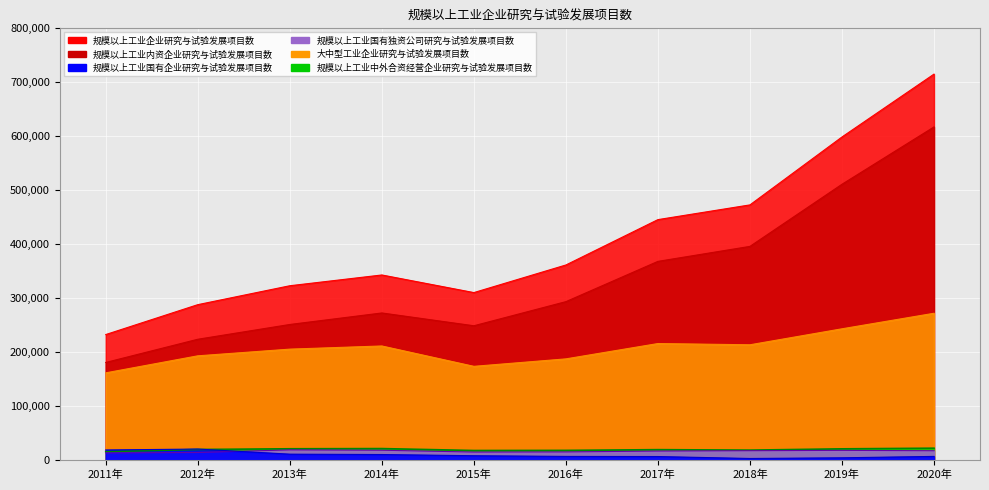

At which category is the sum across all series the highest?

2020年